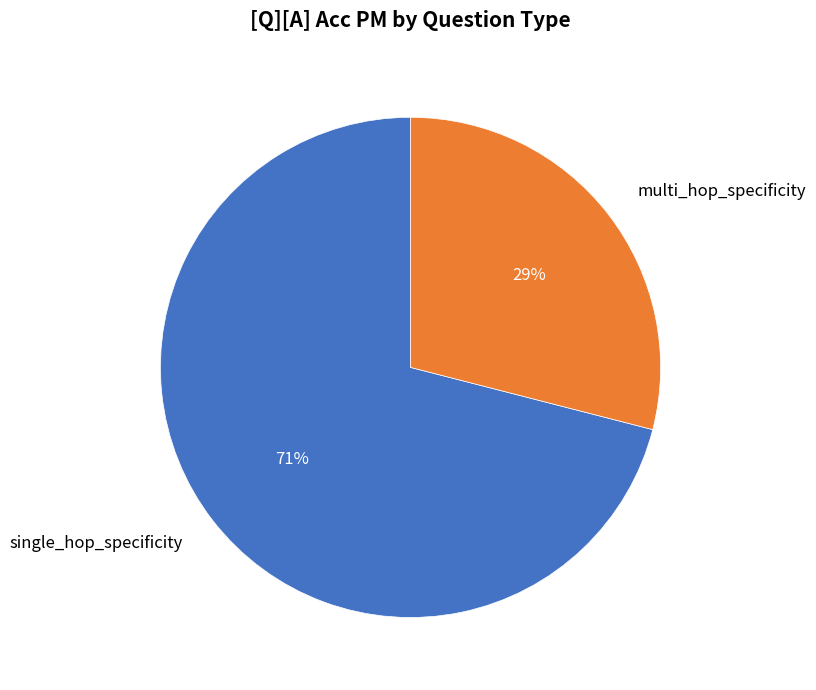

Count the number of slices in the pie.

2